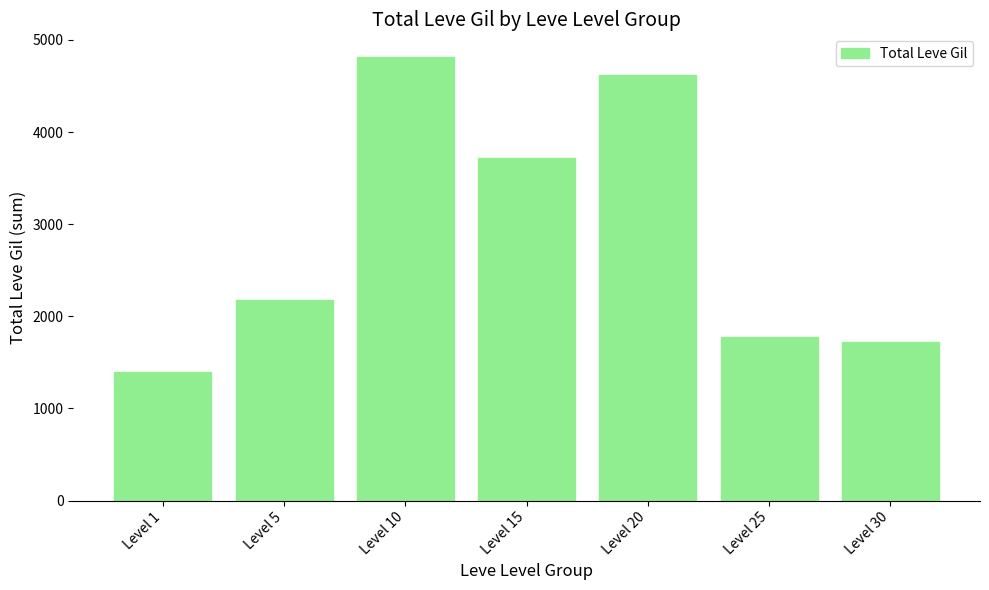

How many values are below 2180?

3